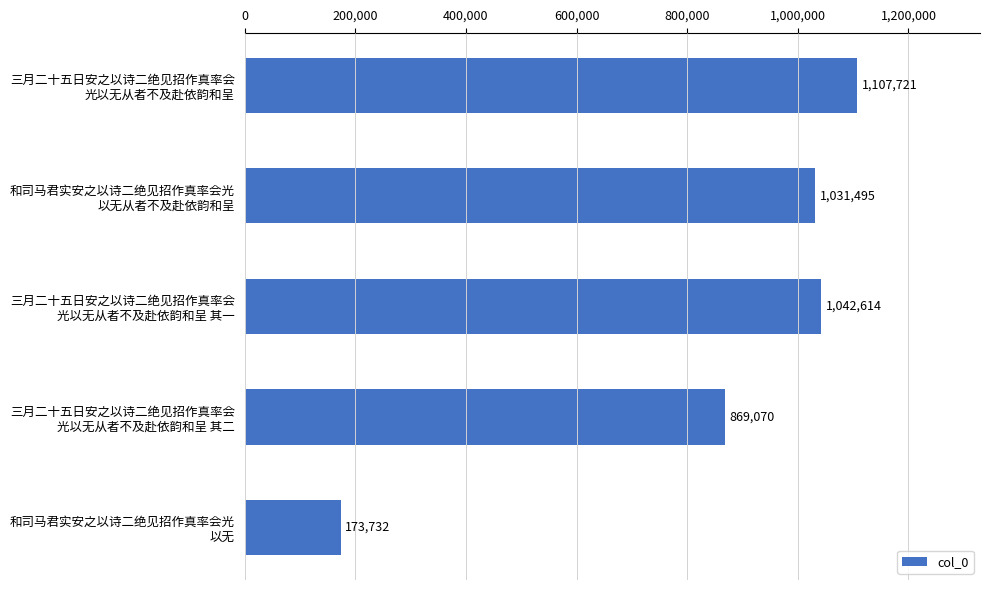

How many series are shown in this chart?

1